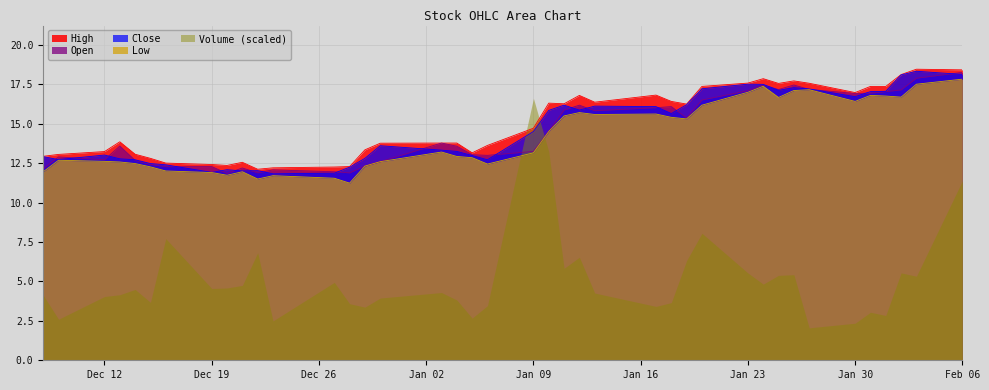

In High, how many points are lower than both neighbors (excluding endpoints)?

8